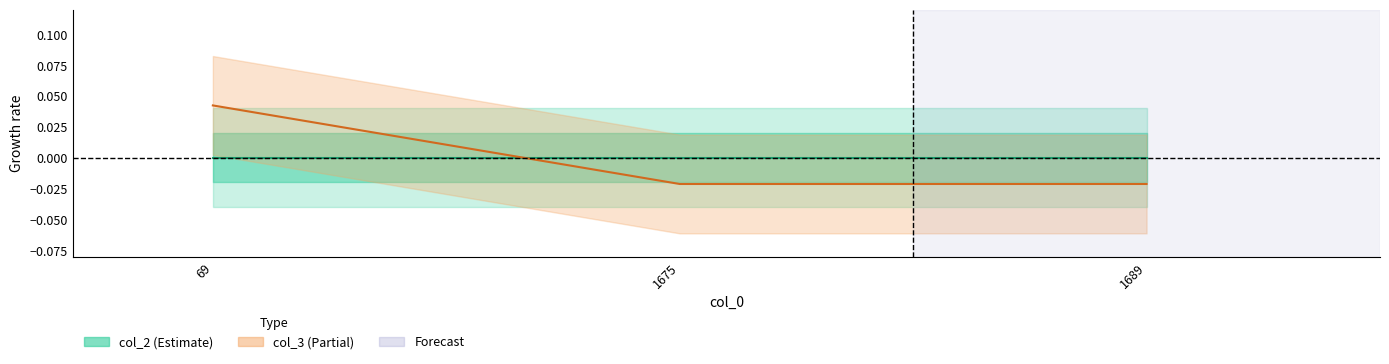

Which has a higher value, 69 or 1675?

69